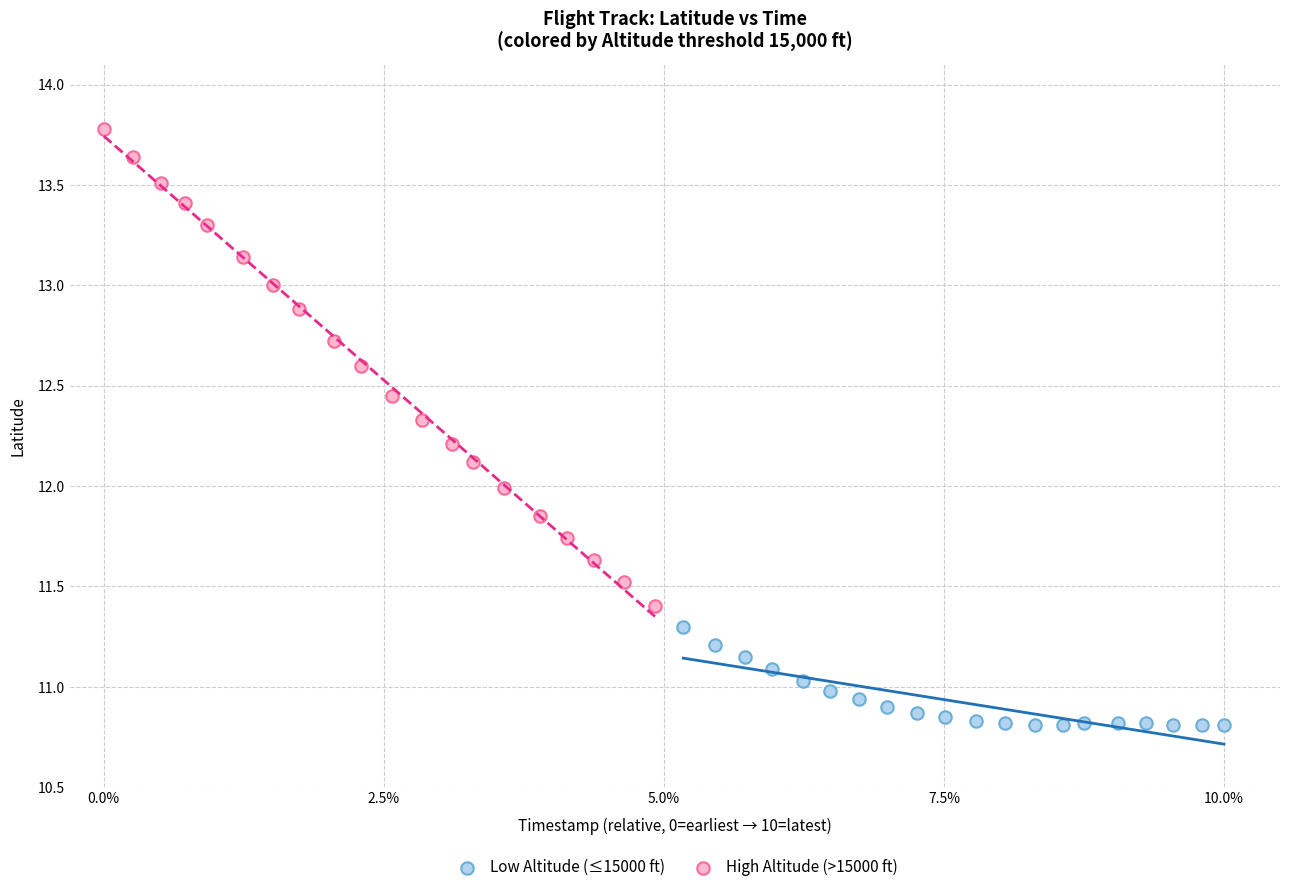

Which series reaches the maximum Y coordinate?

High Altitude (>15000 ft)